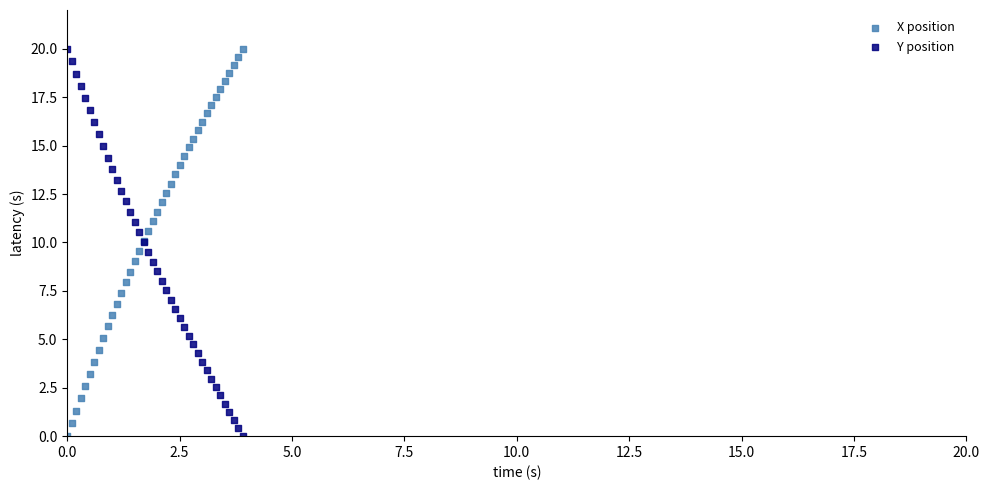

What is the X range (max minus min) for the scatter plot?

3.9